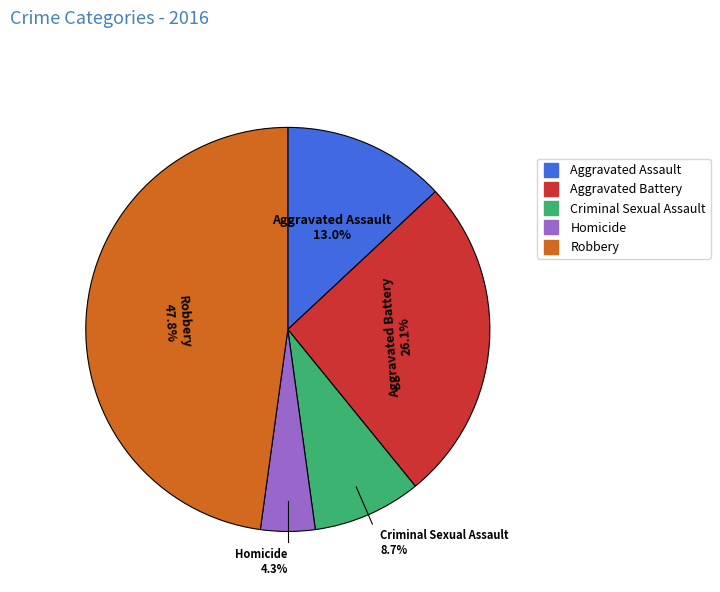

Count the number of slices in the pie.

5